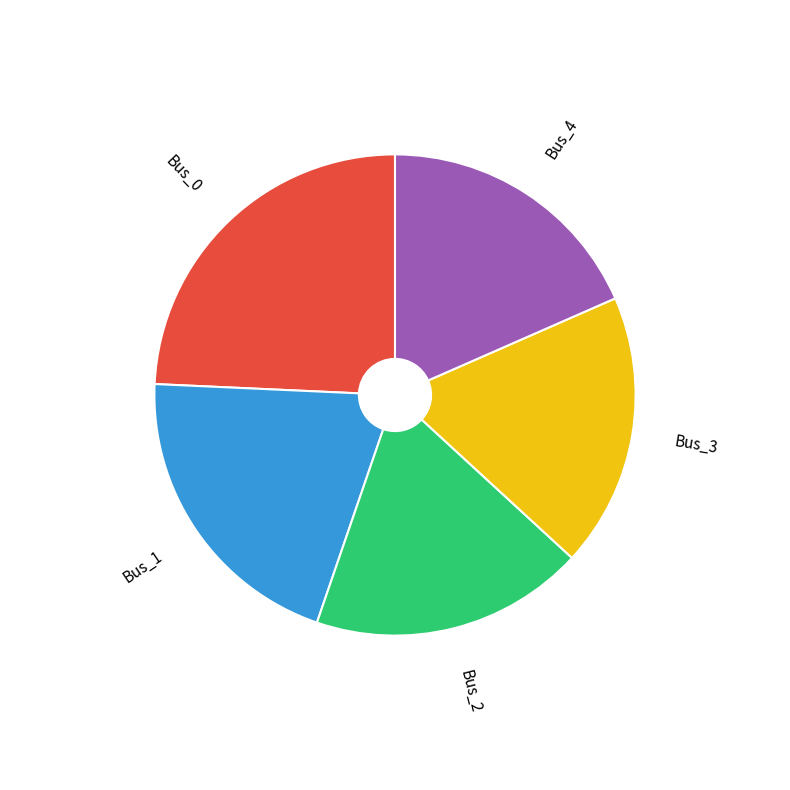

How many segments does this pie chart have?

5